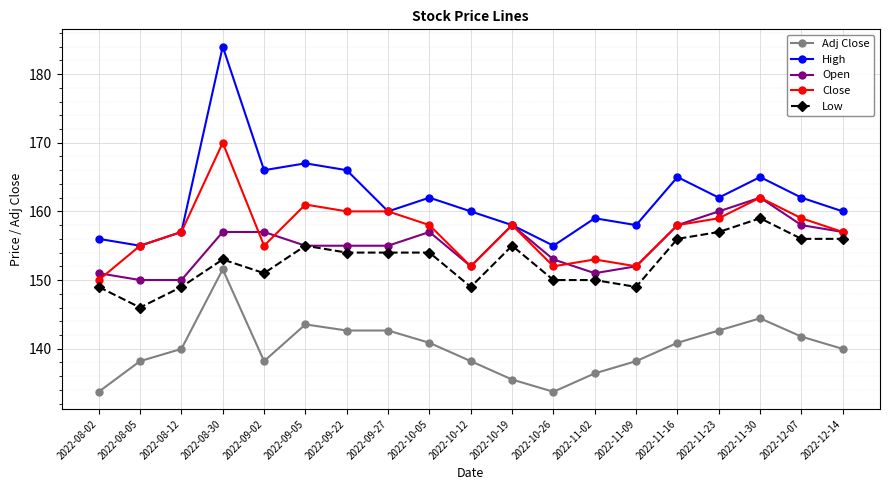

How many distinct data groups are displayed?

5